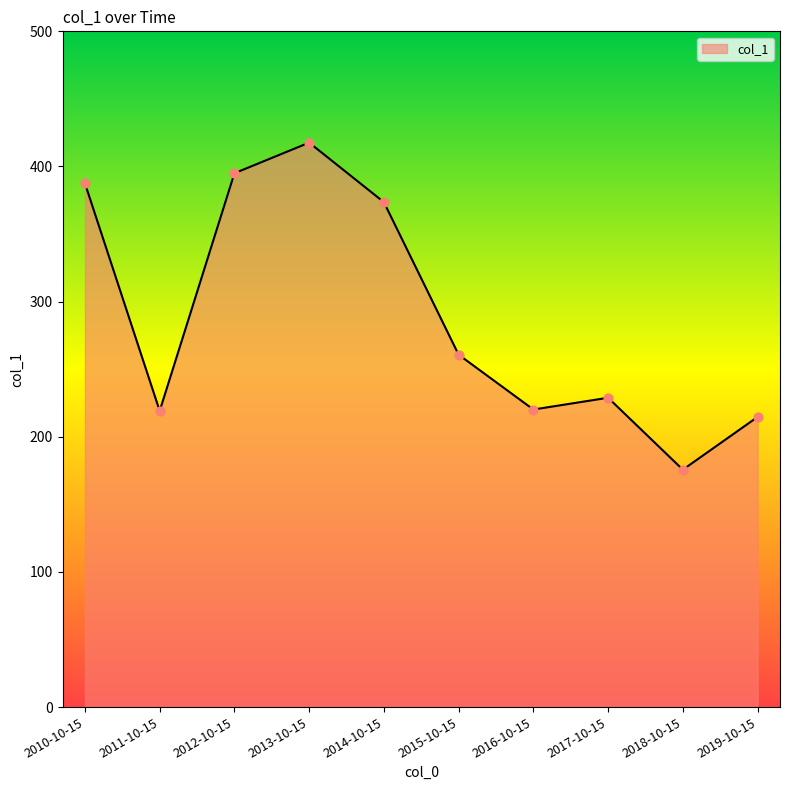

What is the ratio of the value at 2014-10-15 to the value at 2010-10-15?

1.0